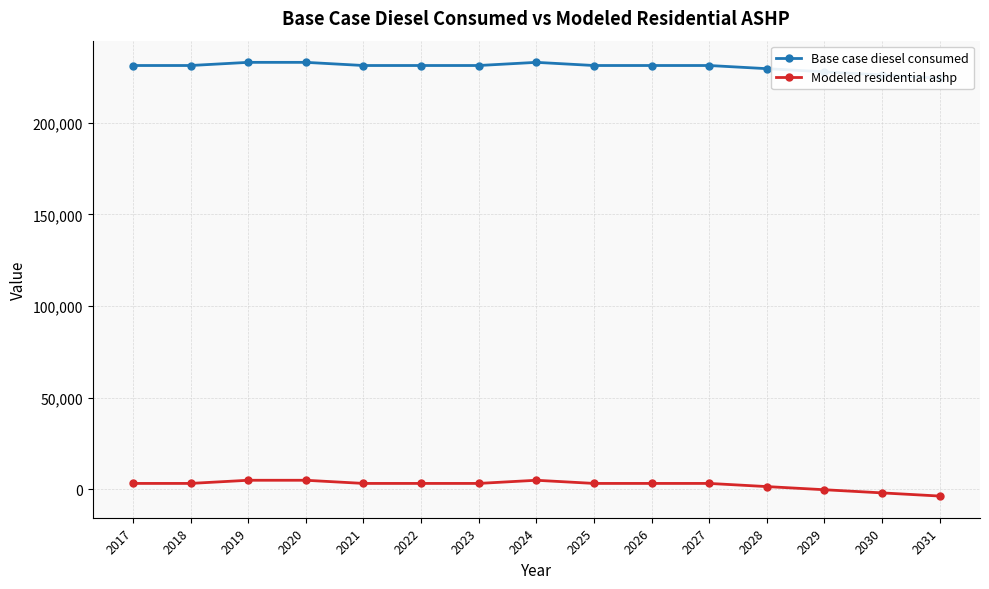

Rank the series by their maximum value, from lowest to highest.

Modeled residential ashp, Base case diesel consumed